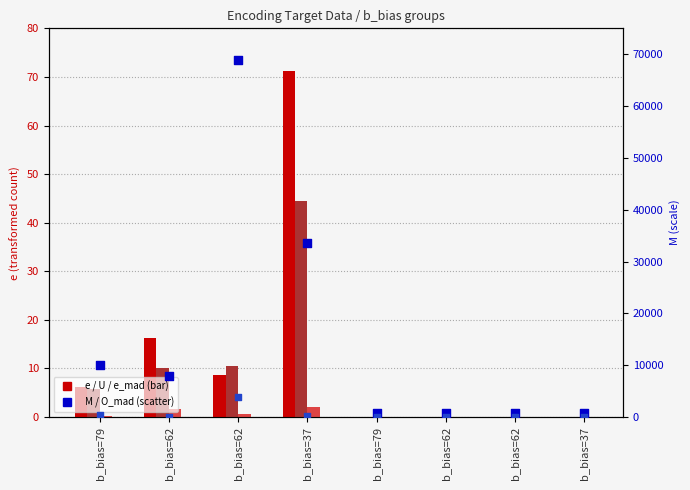

Which series reaches the maximum Y coordinate?

M